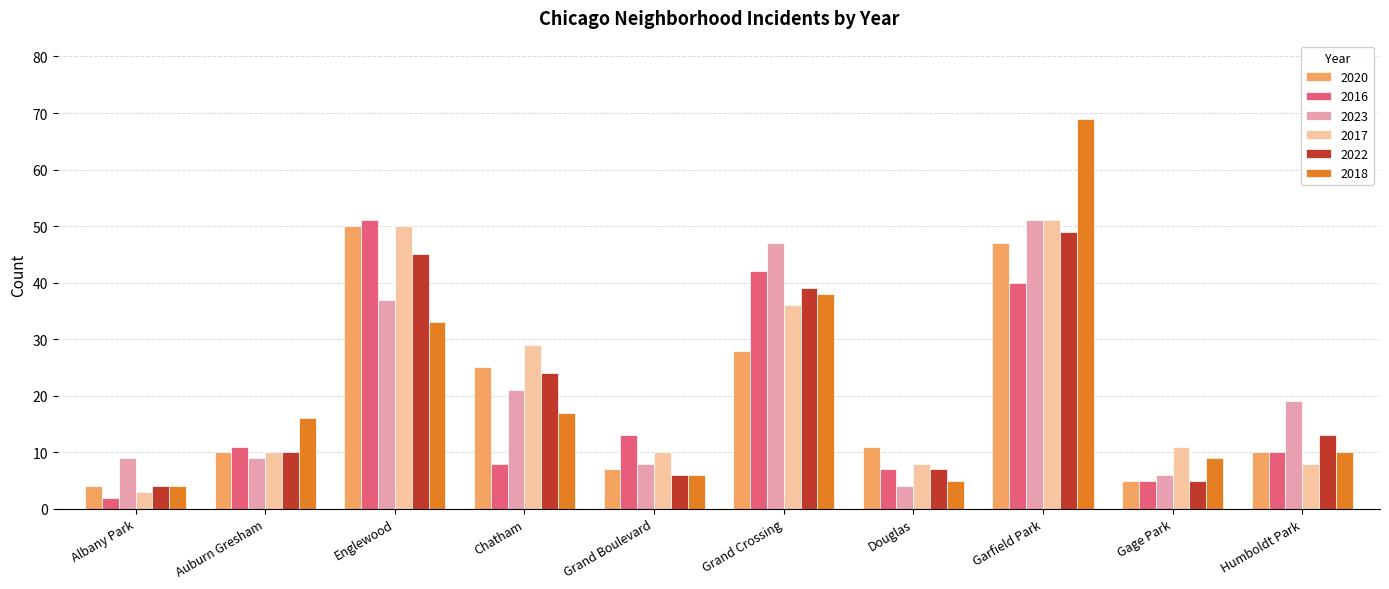

What is the minimum value for 2018?

4